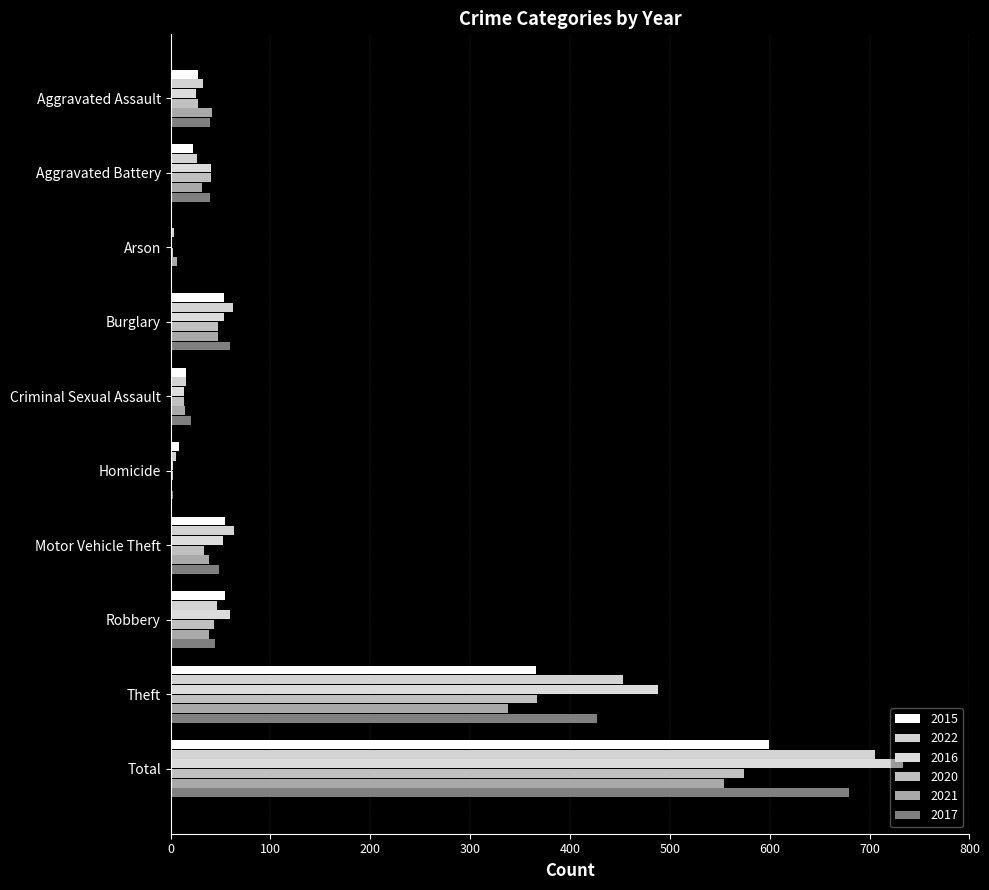

Reading right to left, list all the values displayed in this chart.

2015: Total=599	Theft=366	Robbery=54	Motor Vehicle Theft=54	Homicide=8	Criminal Sexual Assault=15	Burglary=53	Arson=0	Aggravated Battery=22	Aggravated Assault=27
2022: Total=705	Theft=453	Robbery=46	Motor Vehicle Theft=63	Homicide=5	Criminal Sexual Assault=15	Burglary=62	Arson=3	Aggravated Battery=26	Aggravated Assault=32
2016: Total=733	Theft=488	Robbery=59	Motor Vehicle Theft=52	Homicide=2	Criminal Sexual Assault=13	Burglary=53	Arson=1	Aggravated Battery=40	Aggravated Assault=25
2020: Total=574	Theft=367	Robbery=43	Motor Vehicle Theft=33	Homicide=2	Criminal Sexual Assault=13	Burglary=47	Arson=2	Aggravated Battery=40	Aggravated Assault=27
2021: Total=554	Theft=338	Robbery=38	Motor Vehicle Theft=38	Homicide=1	Criminal Sexual Assault=14	Burglary=47	Arson=6	Aggravated Battery=31	Aggravated Assault=41
2017: Total=679	Theft=427	Robbery=44	Motor Vehicle Theft=48	Homicide=2	Criminal Sexual Assault=20	Burglary=59	Arson=1	Aggravated Battery=39	Aggravated Assault=39